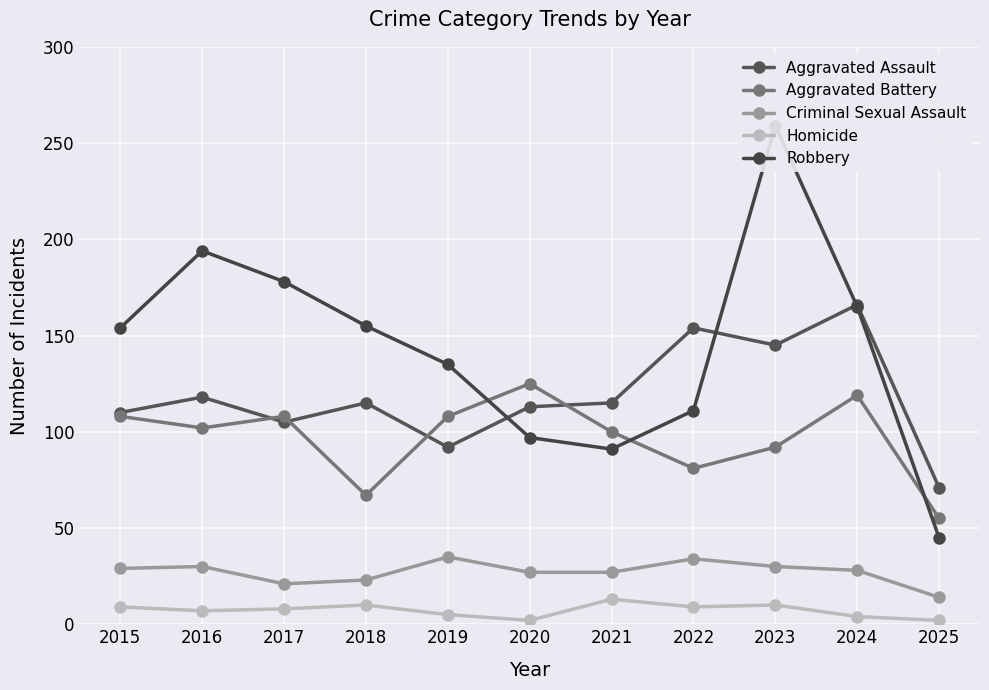

Count the number of categories in the chart.

11